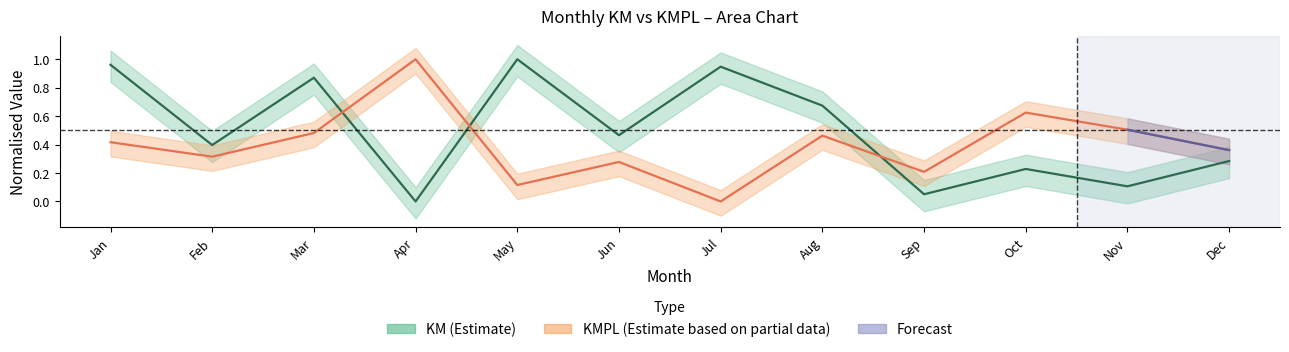

Does the chart display data point markers on the line(s)?

No